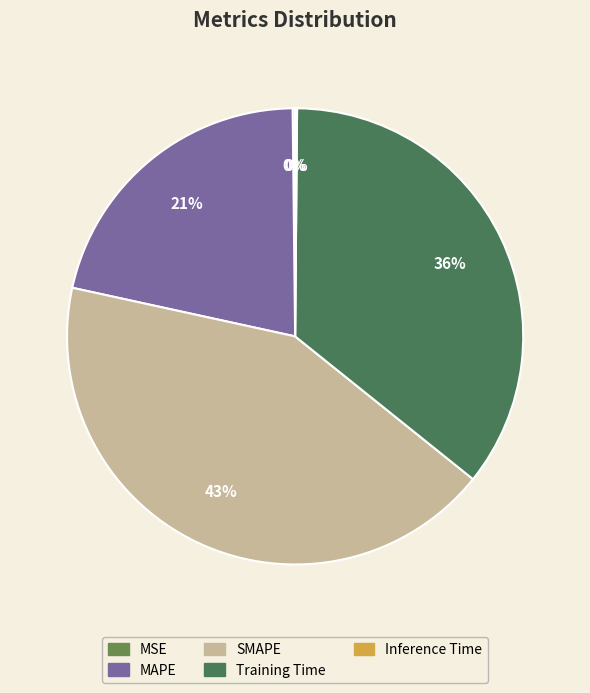

Between SMAPE and MAPE, which is larger?

SMAPE